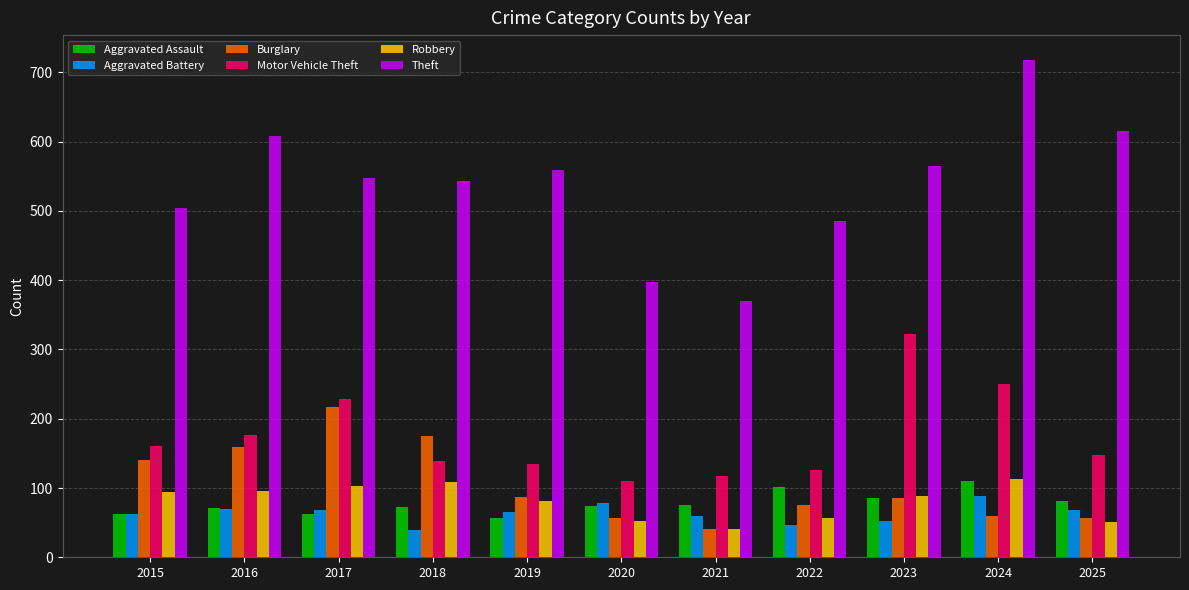

What is the spread (max minus min) of values at 2021?

329